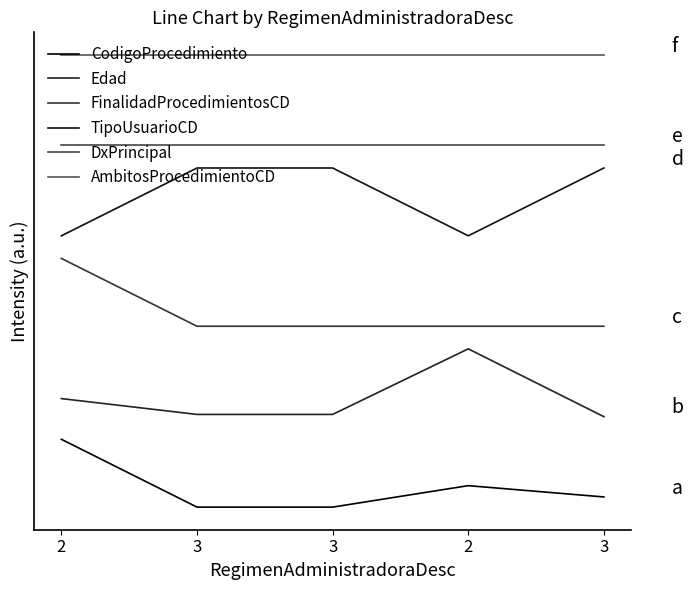

What is the difference between the maximum and minimum values in the Edad series?

600.0